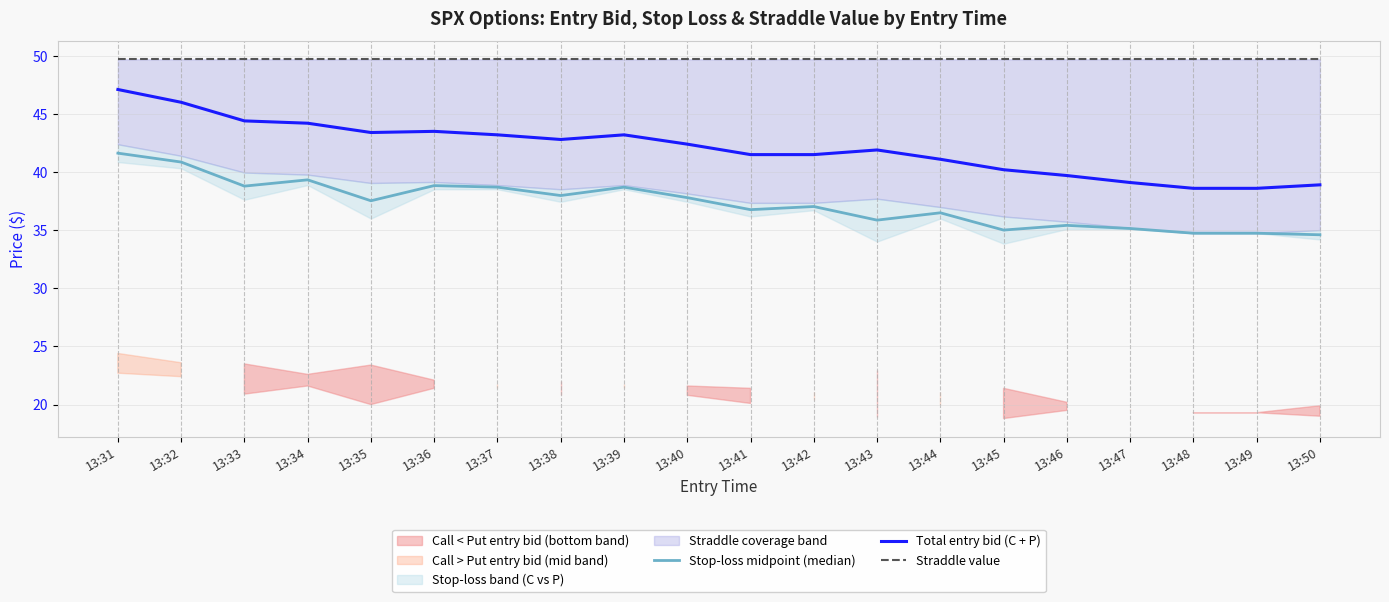

Where is Straddle value nearest to the value 49?

13:31